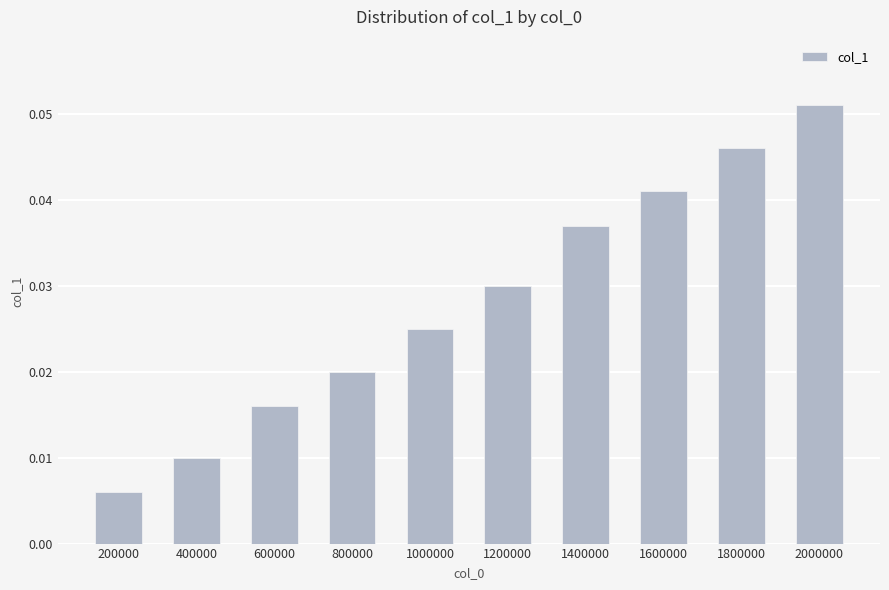

What is the sum of all values?

0.3